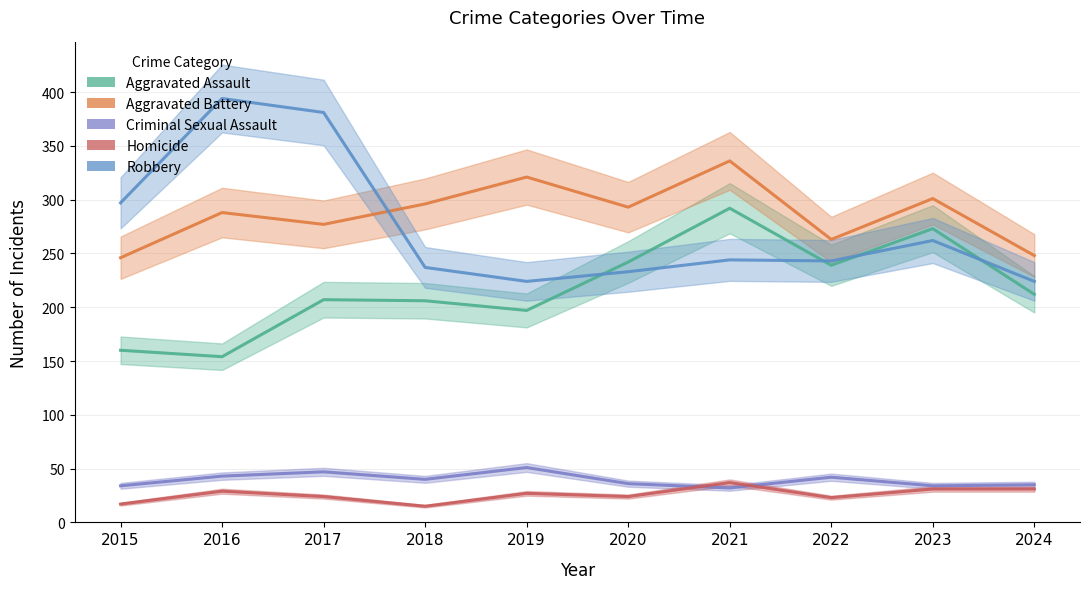

Where is the first local minimum for Criminal Sexual Assault?

2018